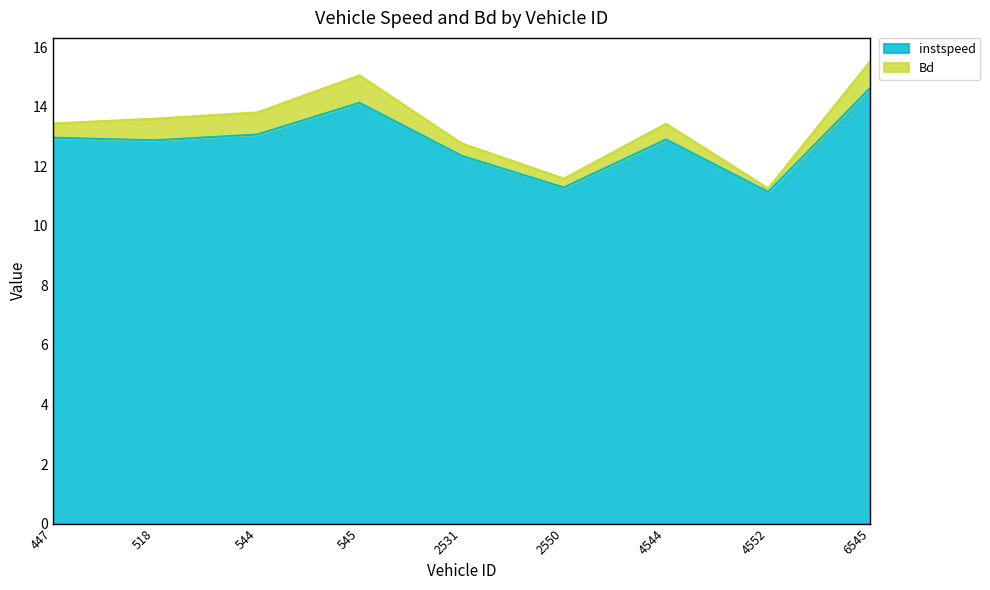

How many lines are shown in the chart?

2